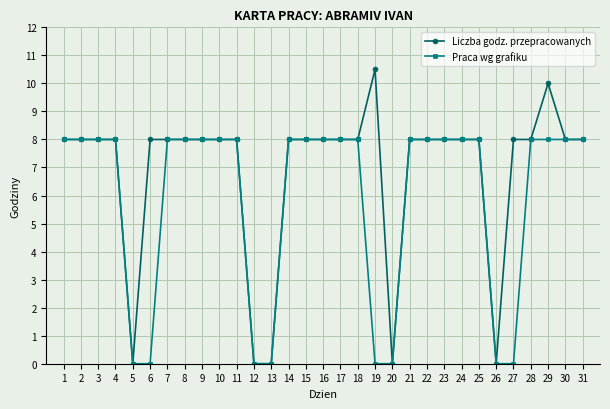

What is the maximum value for Praca wg grafiku?

8.0